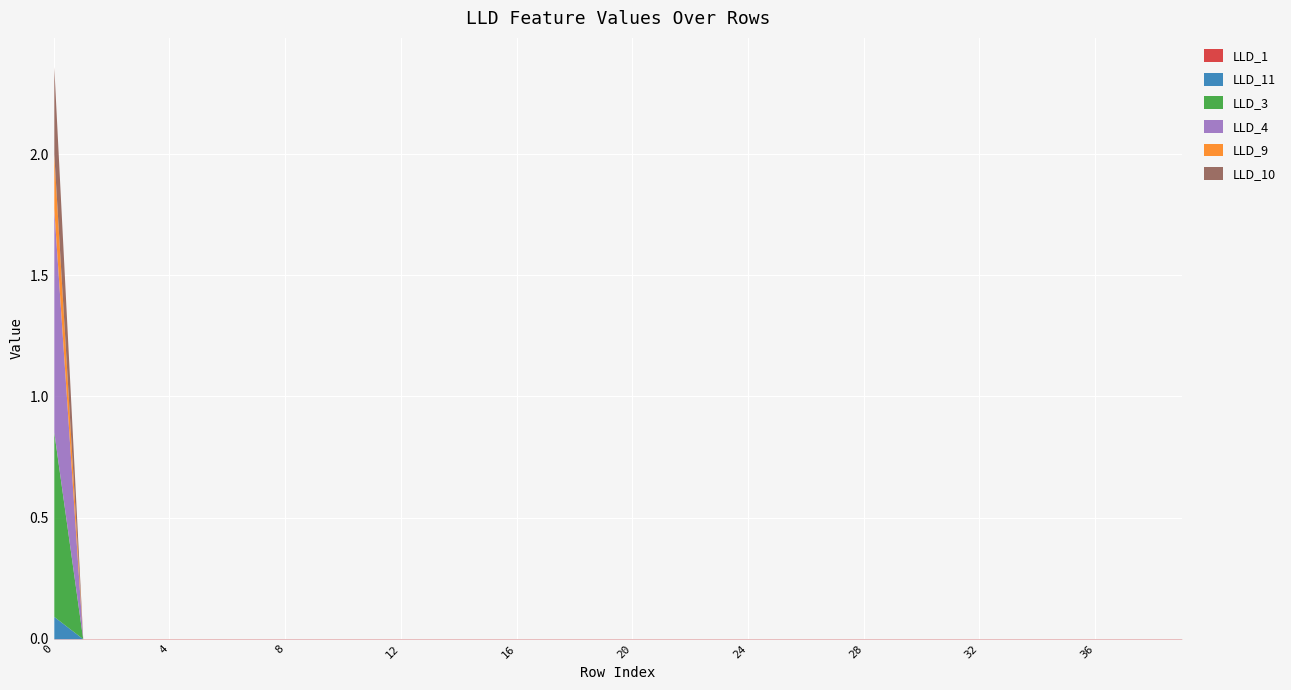

What is the maximum value for LLD_9?

0.2